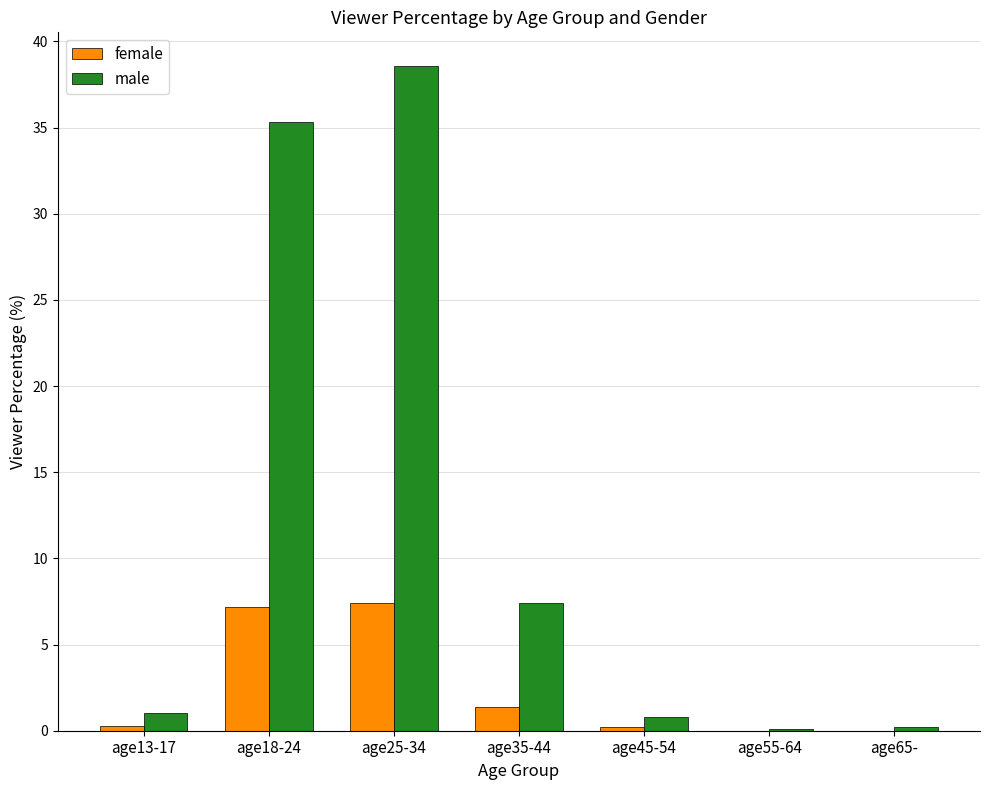

What is the average value of the male series?

11.9